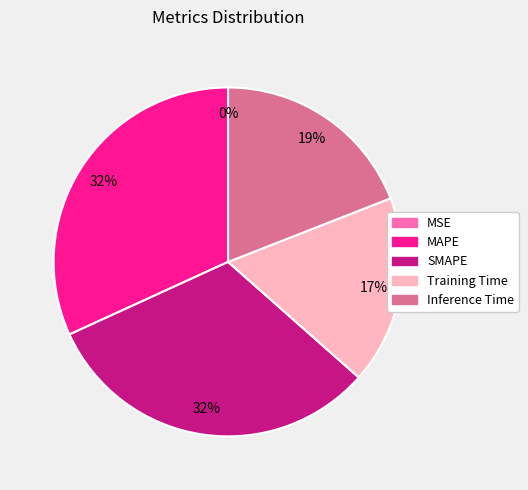

To the nearest percent, what is the difference between the largest and smallest slice percentages?

32%